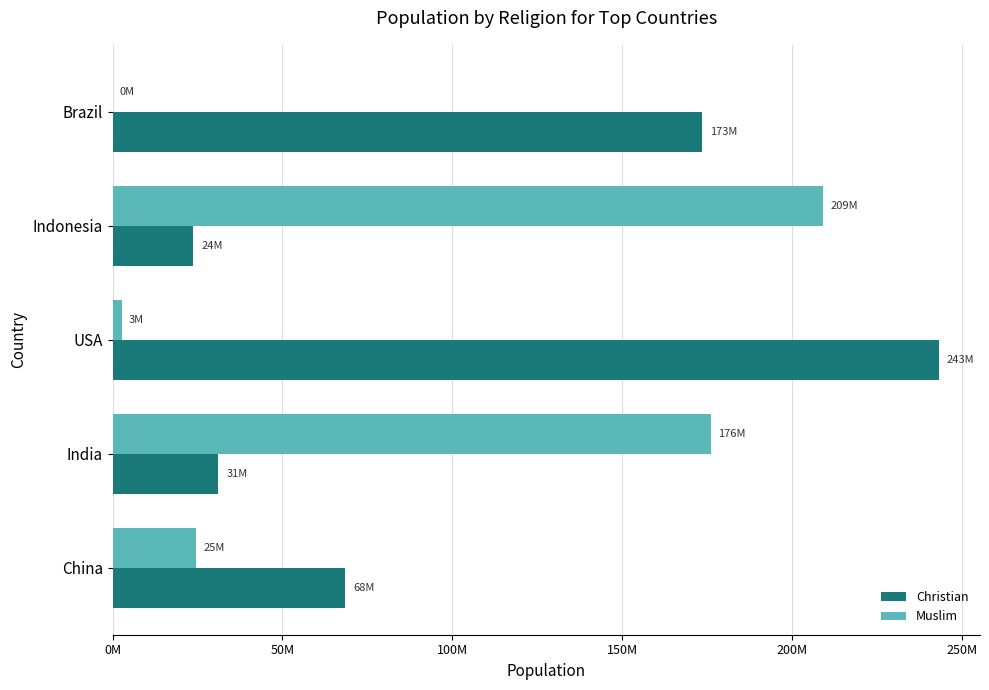

What position from the left is China?

1